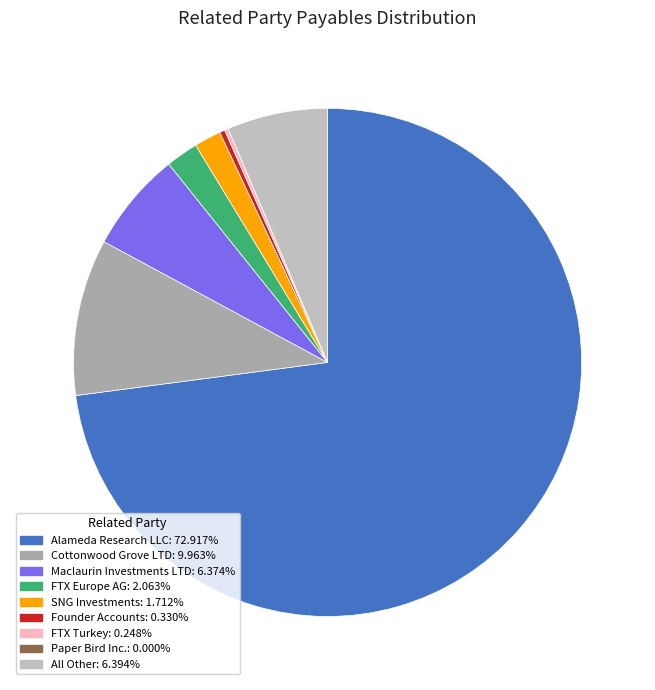

Count the number of slices in the pie.

9